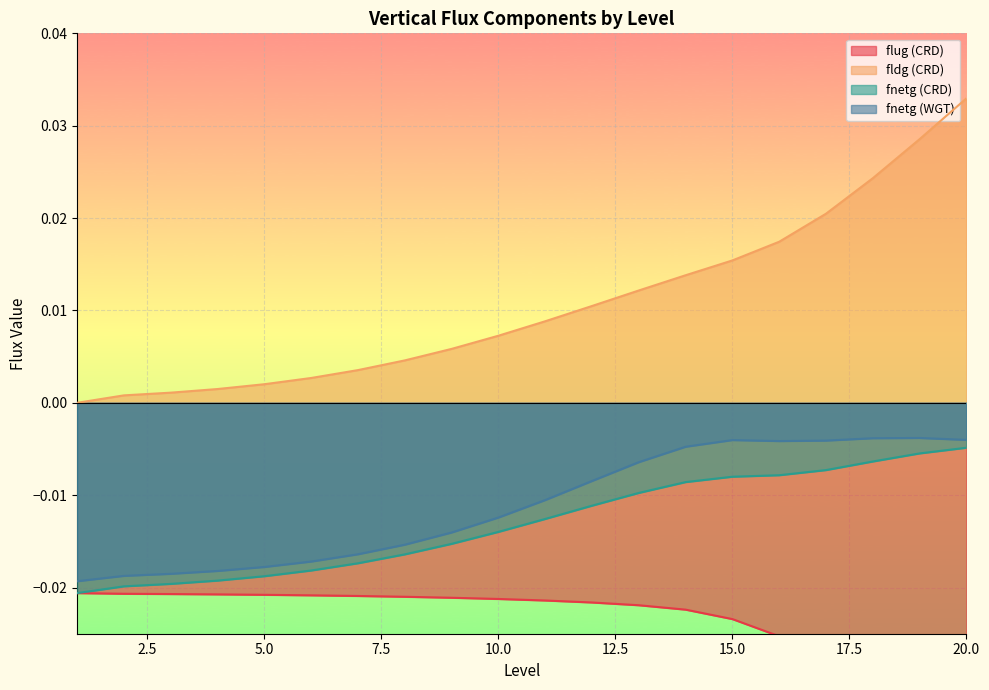

What are all the series names shown in the legend?

flug (CRD), fldg (CRD), fnetg (CRD), fnetg (WGT)